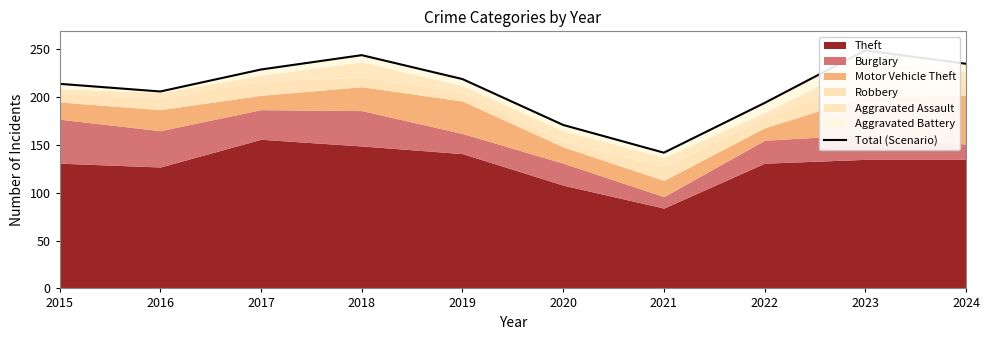

What is the value of the 10th point from the left?

235